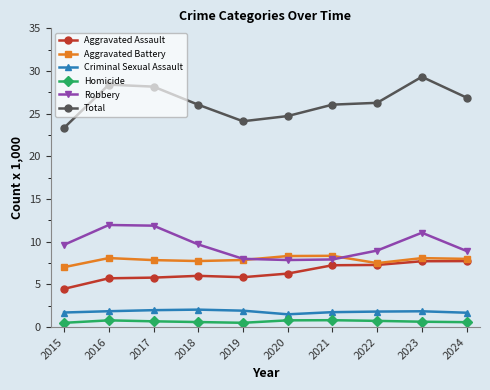

Is it true that Aggravated Battery equals 7.5 at 2022?

True